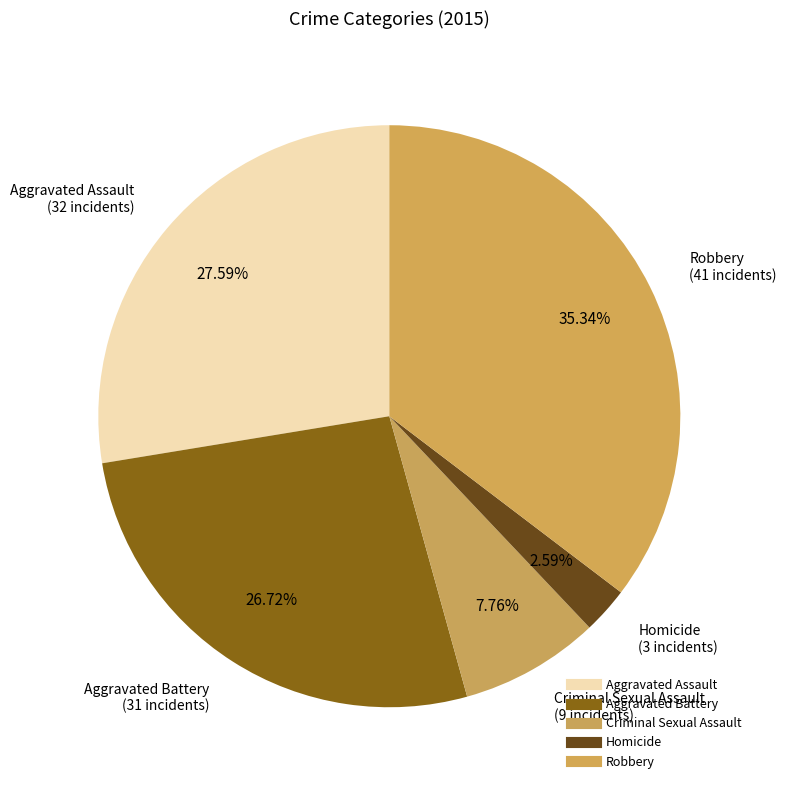

To the nearest percent, what portion does Homicide represent?

3%